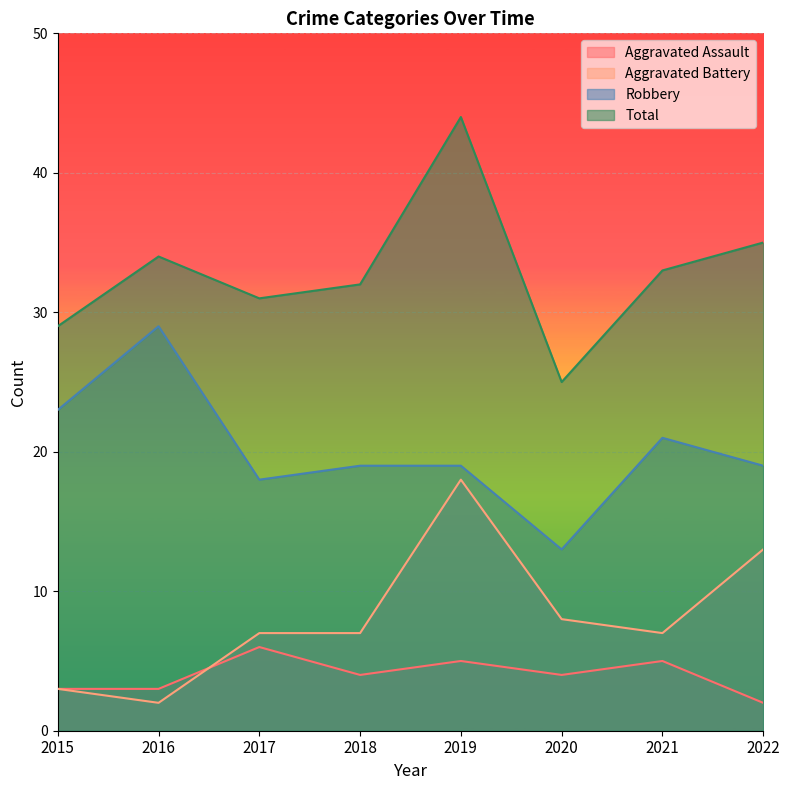

What is the lowest value of the Aggravated Assault series?

2